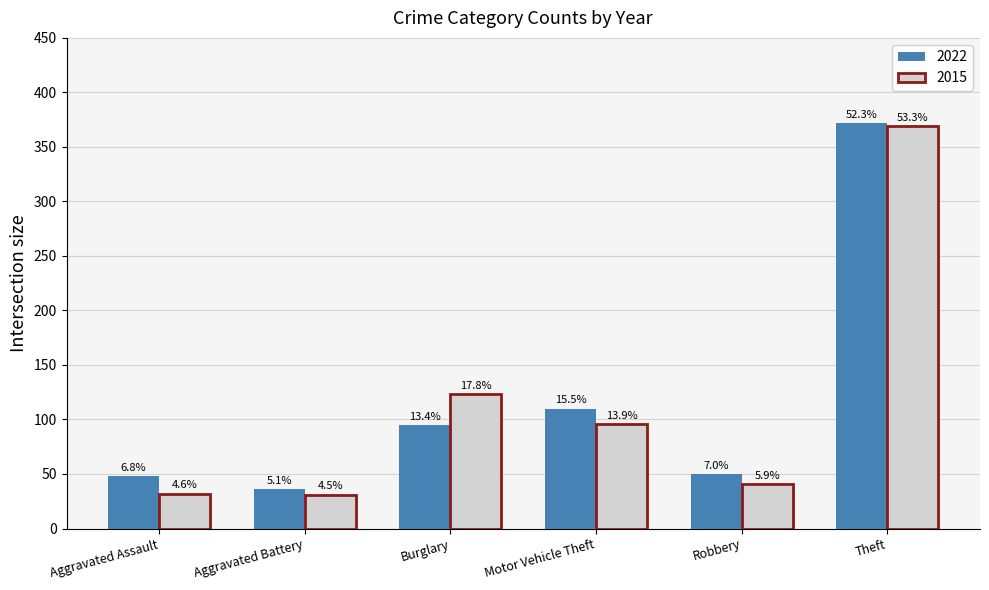

The 2015 series shows 369 at Theft. True or false?

True